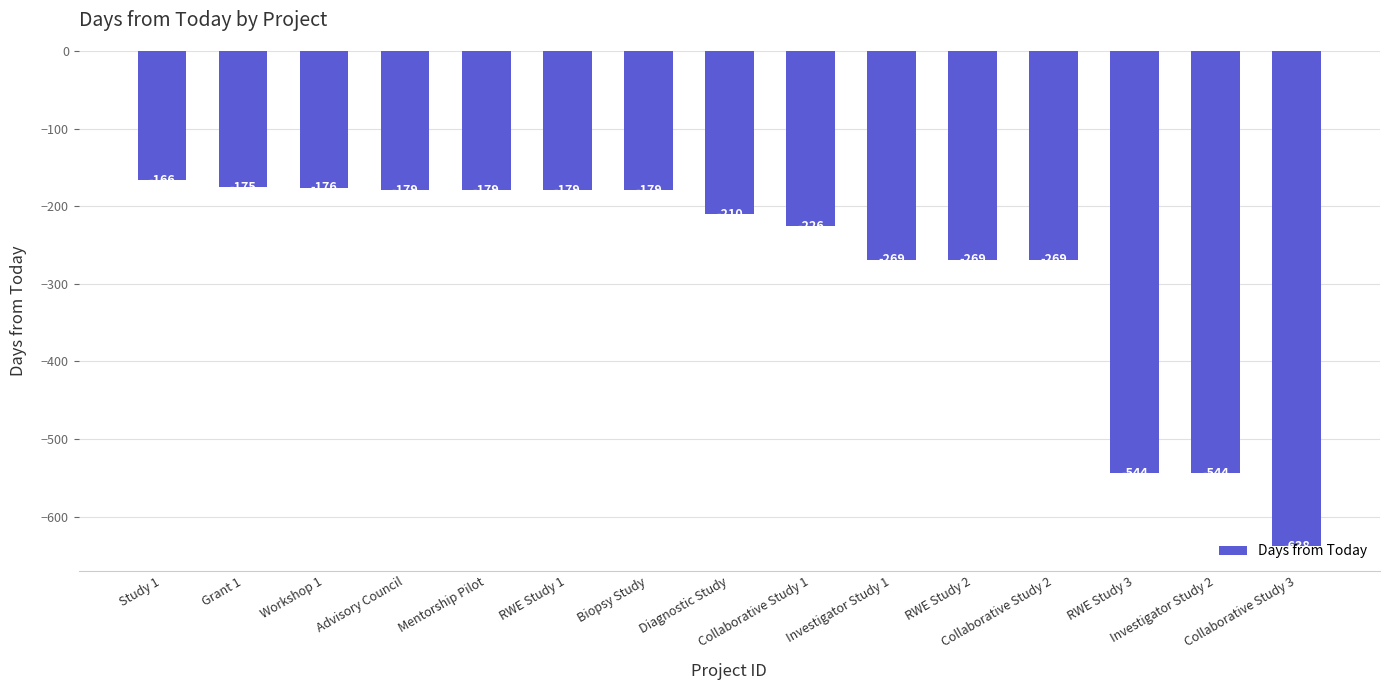

How many data points does each series have?

15